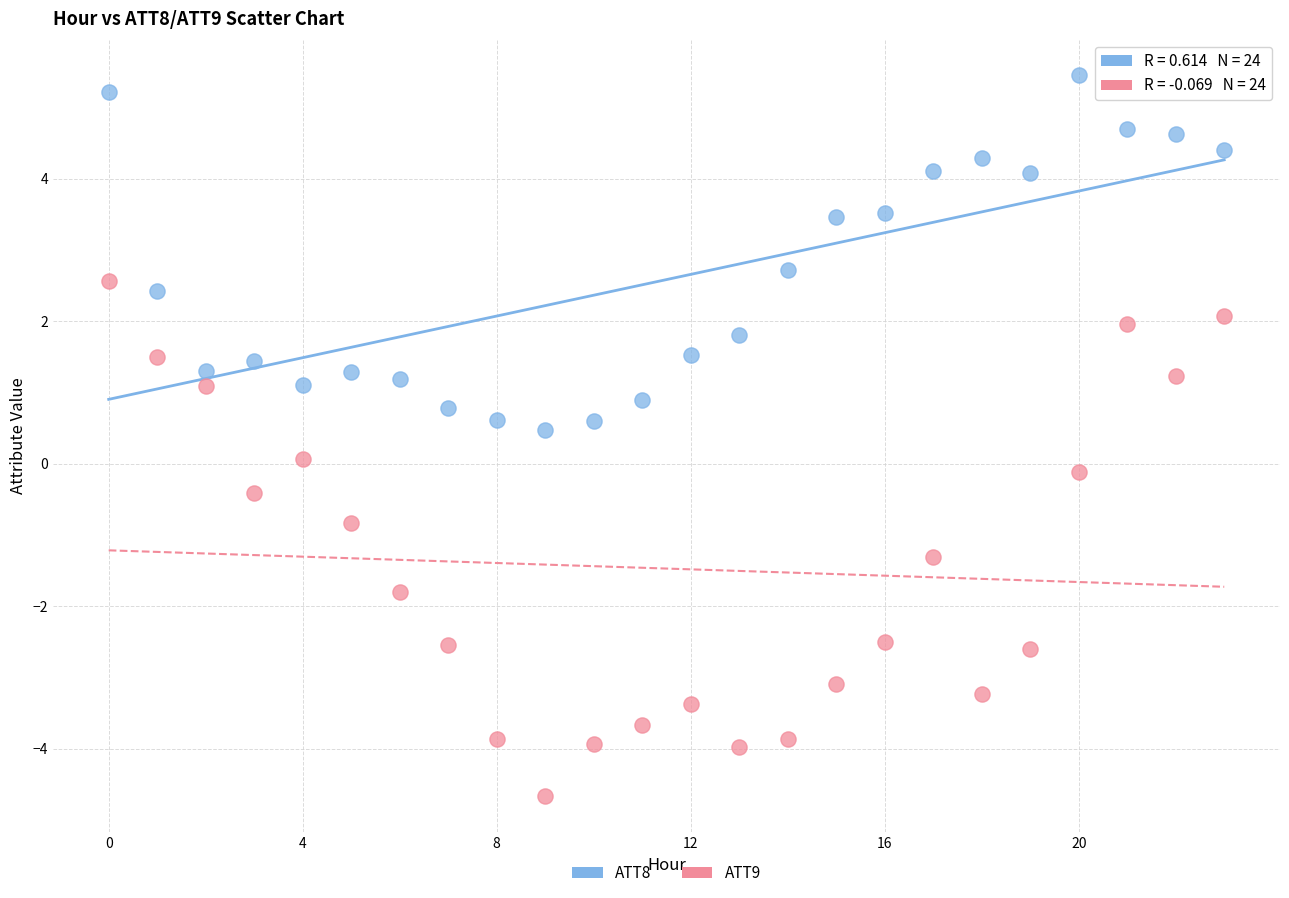

Which series has the largest Y range (max minus min)?

ATT9